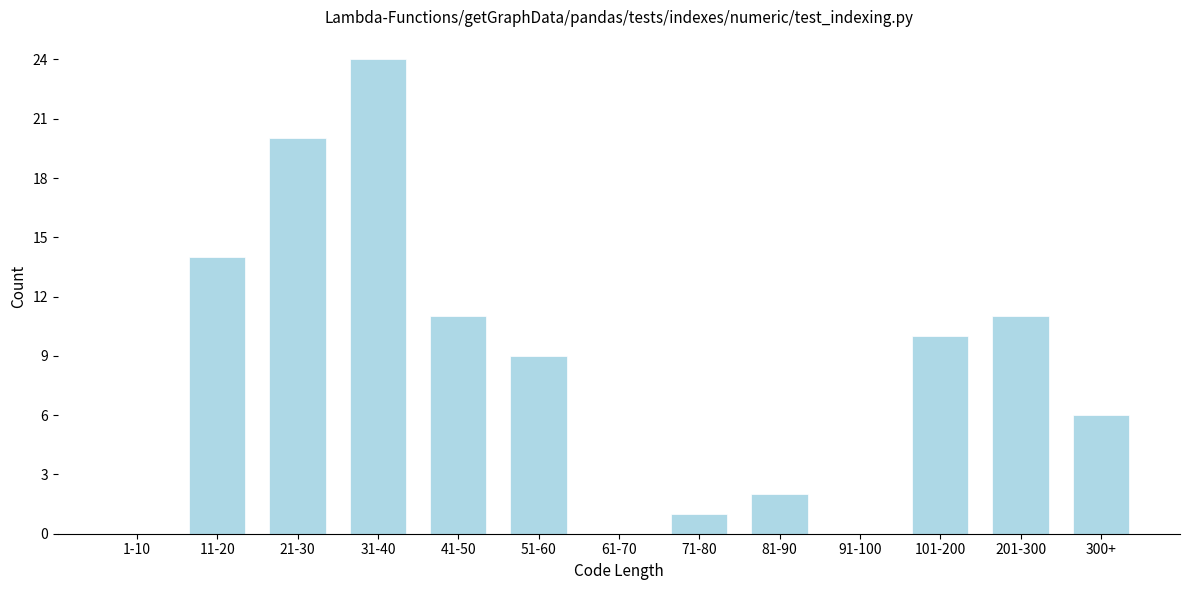

Reading left to right, what are all the values shown in this chart?

1-10=0	11-20=14	21-30=20	31-40=24	41-50=11	51-60=9	61-70=0	71-80=1	81-90=2	91-100=0	101-200=10	201-300=11	300+=6